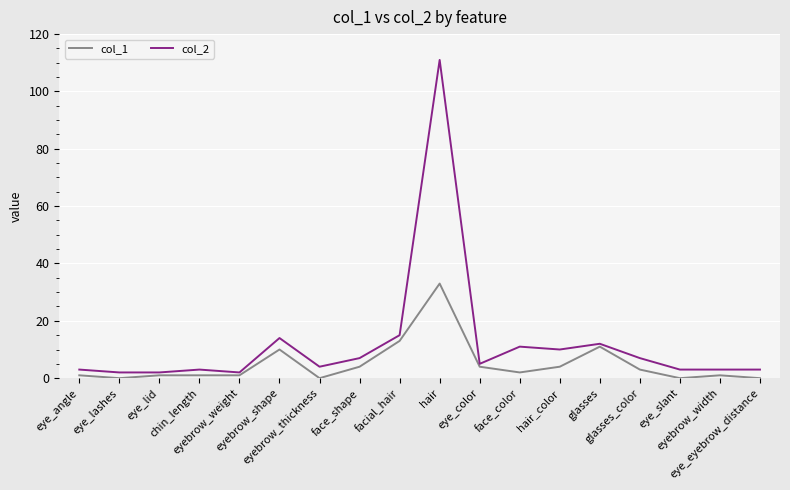

Reading left to right, list all the values displayed in this chart.

col_1: eye_angle=1	eye_lashes=0	eye_lid=1	chin_length=1	eyebrow_weight=1	eyebrow_shape=10	eyebrow_thickness=0	face_shape=4	facial_hair=13	hair=33	eye_color=4	face_color=2	hair_color=4	glasses=11	glasses_color=3	eye_slant=0	eyebrow_width=1	eye_eyebrow_distance=0
col_2: eye_angle=3	eye_lashes=2	eye_lid=2	chin_length=3	eyebrow_weight=2	eyebrow_shape=14	eyebrow_thickness=4	face_shape=7	facial_hair=15	hair=111	eye_color=5	face_color=11	hair_color=10	glasses=12	glasses_color=7	eye_slant=3	eyebrow_width=3	eye_eyebrow_distance=3